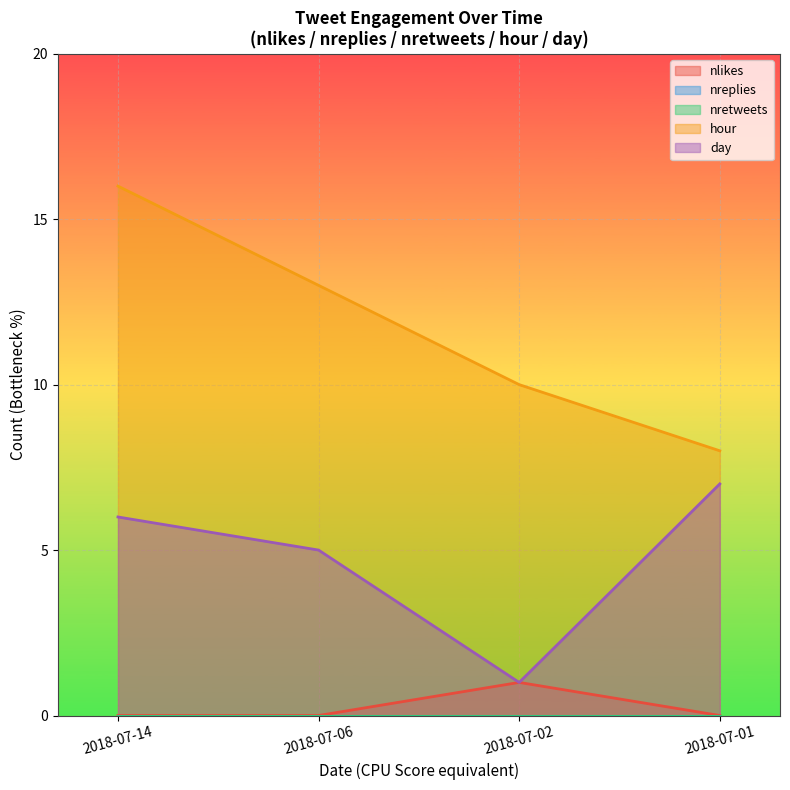

Count the number of categories in the chart.

4